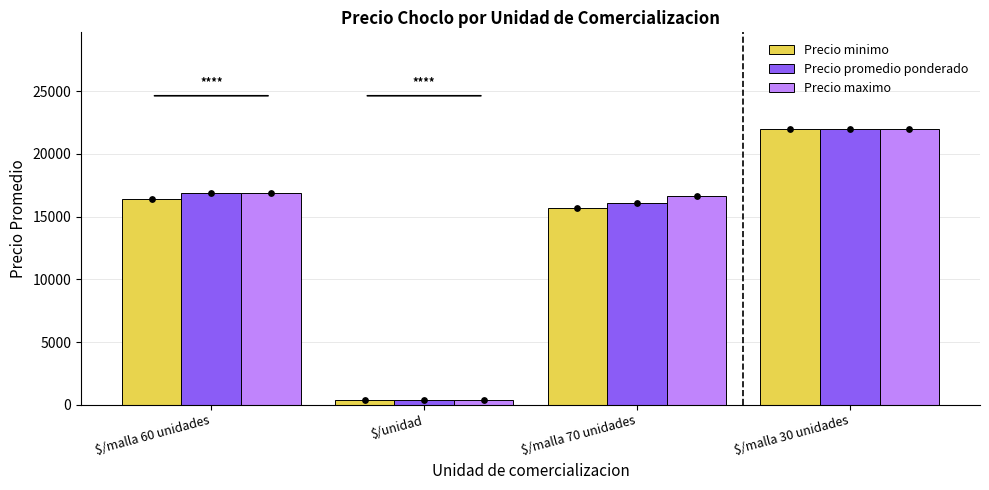

Which series contains the lowest Y value?

Precio minimo